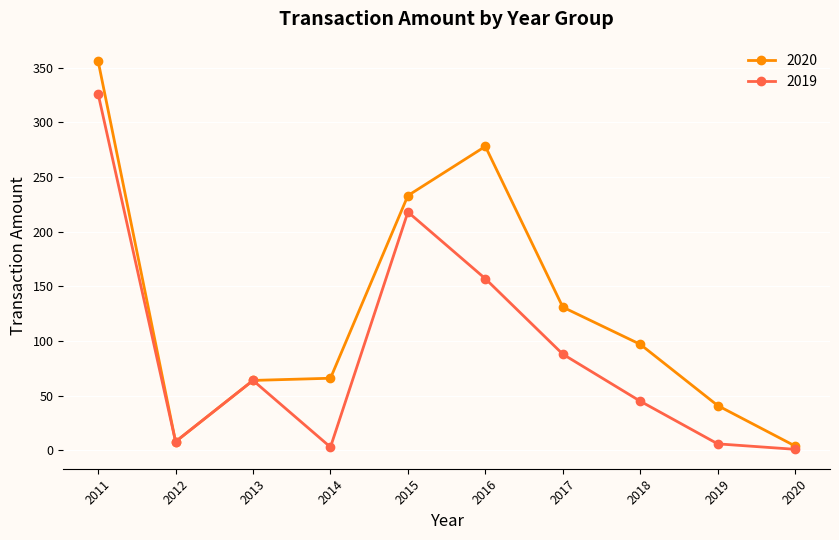

Rank the series by their average value, from lowest to highest.

2019, 2020